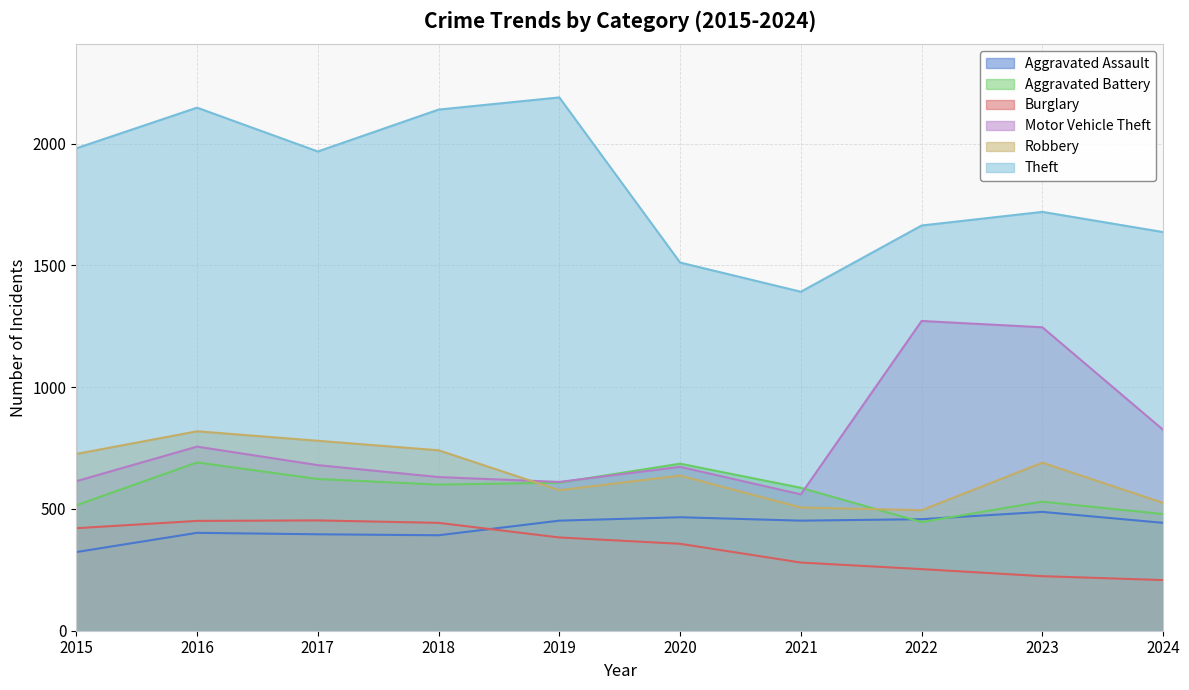

Which has a higher value, 2022 or 2020?

2020